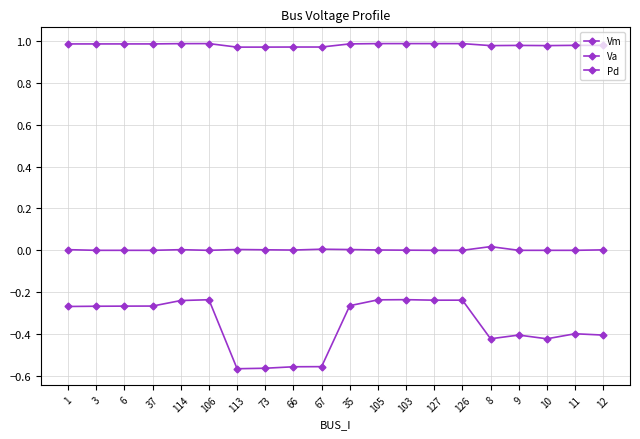

Count the number of categories in the chart.

20